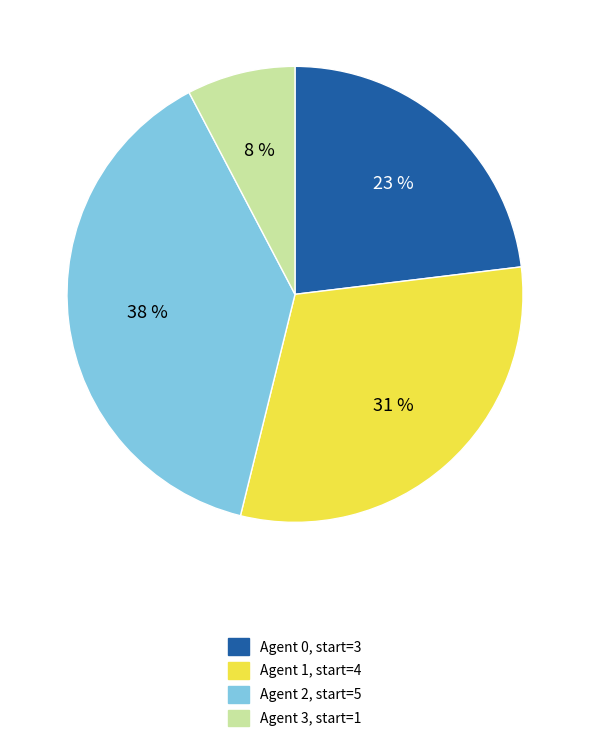

To the nearest percent, what is the average slice percentage?

25%